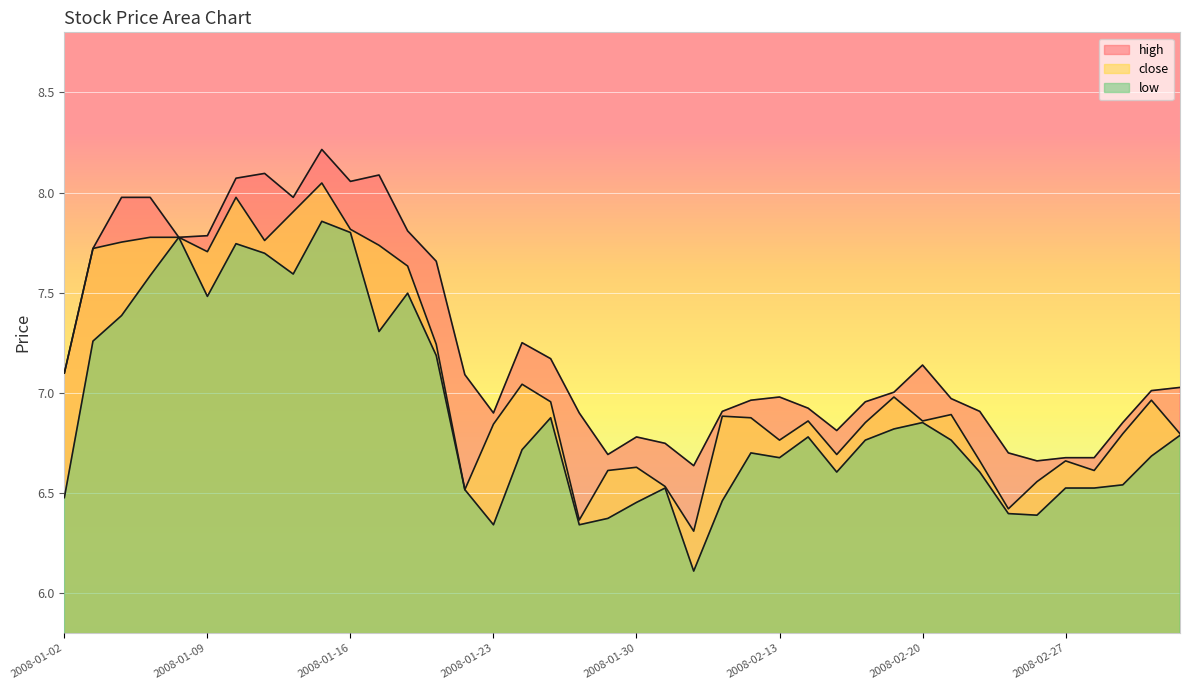

True or false: close and high cross at least once.

False